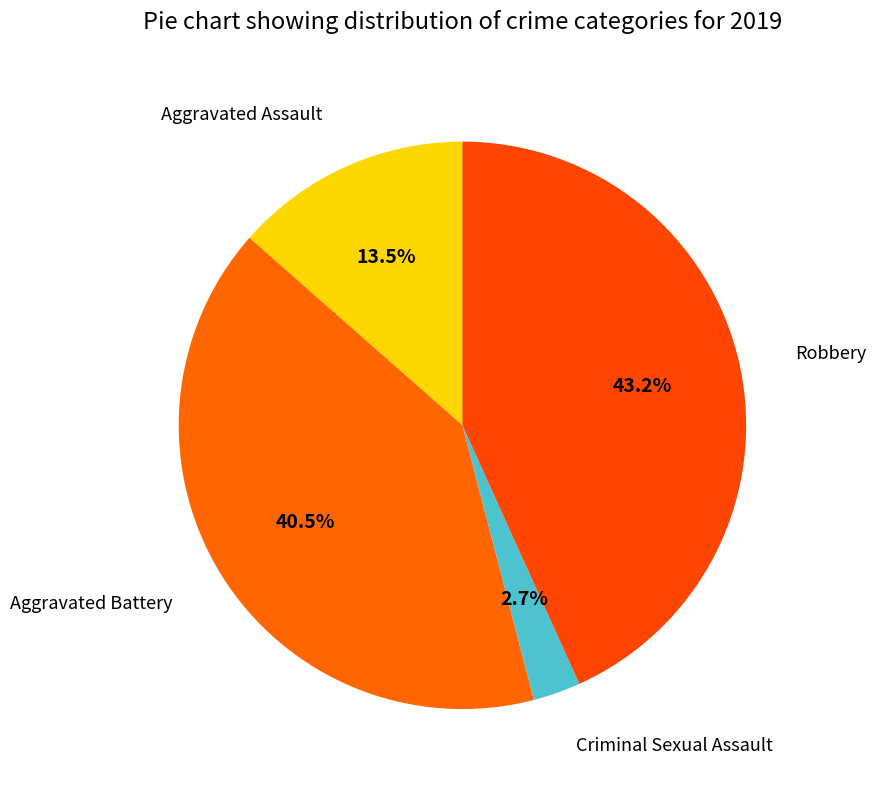

To the nearest percent, what is the average slice percentage?

25%